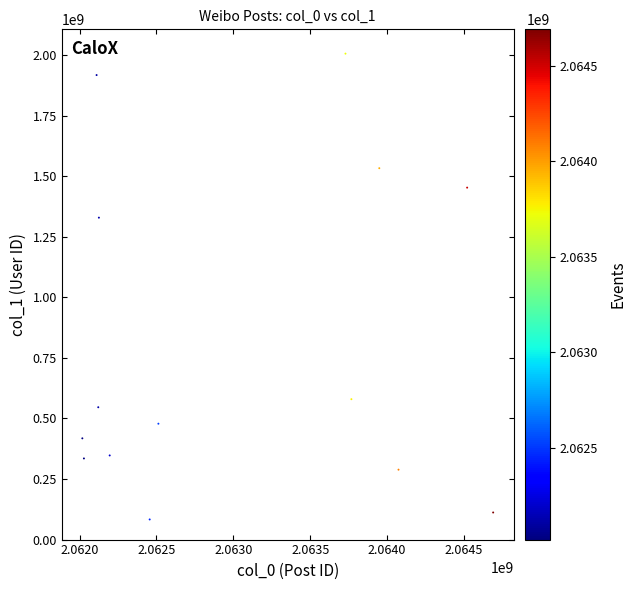

What is the range of X values (max minus min)?

2671411